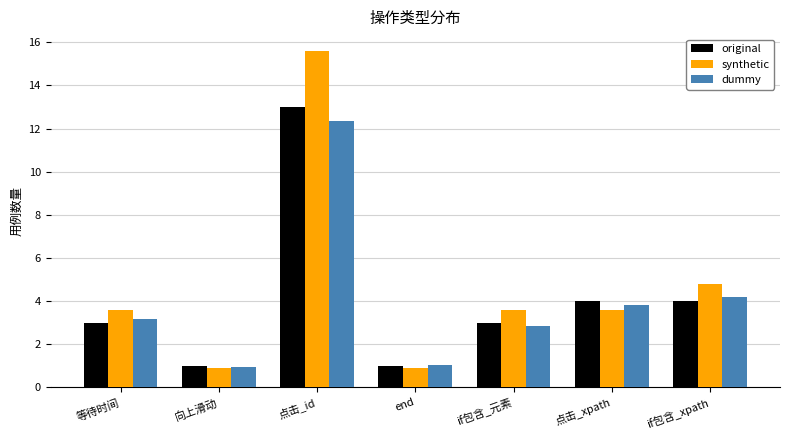

What value does the original series have at if包含_元素?

3.0